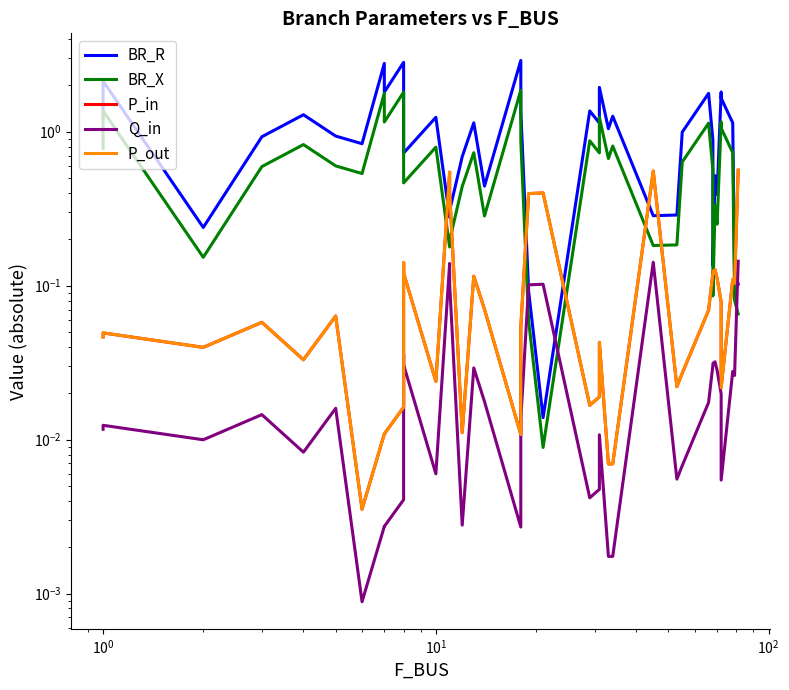

Is the value of BR_R at 19 greater than the value of P_in at 21?

Yes